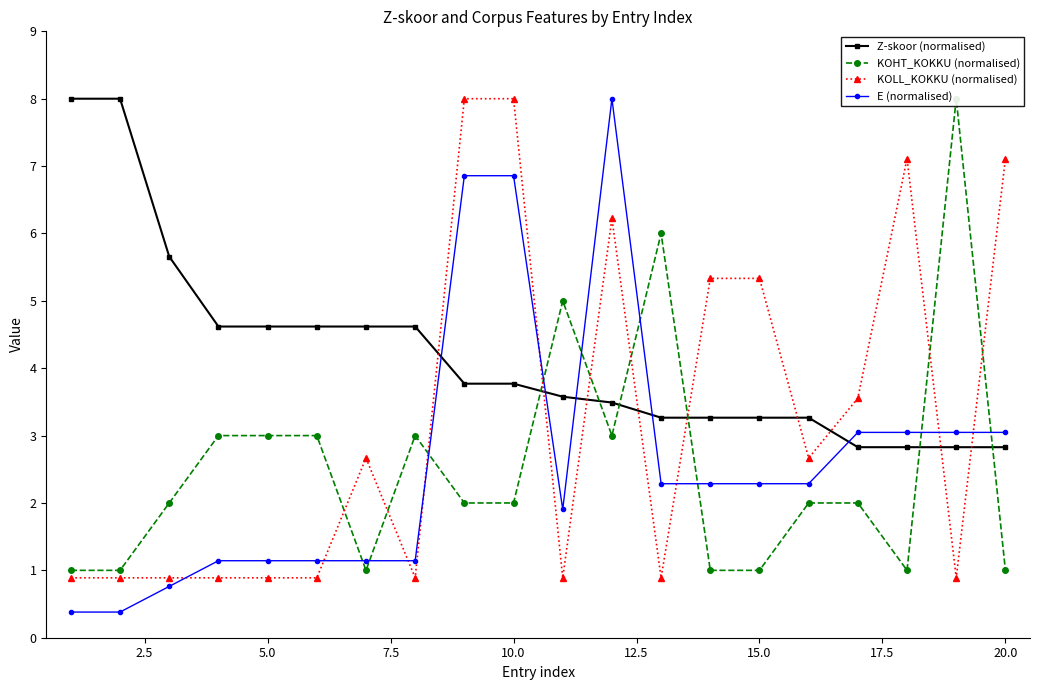

Reading right to left, list all the values displayed in this chart.

Z-skoor (normalised): 2.8	2.8	2.8	2.8	3.3	3.3	3.3	3.3	3.5	3.6	3.8	3.8	4.6	4.6	4.6	4.6	4.6	5.7	8.0	8.0
KOHT_KOKKU (normalised): 1.0	8.0	1.0	2.0	2.0	1.0	1.0	6.0	3.0	5.0	2.0	2.0	3.0	1.0	3.0	3.0	3.0	2.0	1.0	1.0
KOLL_KOKKU (normalised): 7.1	0.9	7.1	3.6	2.7	5.3	5.3	0.9	6.2	0.9	8.0	8.0	0.9	2.7	0.9	0.9	0.9	0.9	0.9	0.9
E (normalised): 3.0	3.0	3.0	3.0	2.3	2.3	2.3	2.3	8.0	1.9	6.9	6.9	1.1	1.1	1.1	1.1	1.1	0.8	0.4	0.4